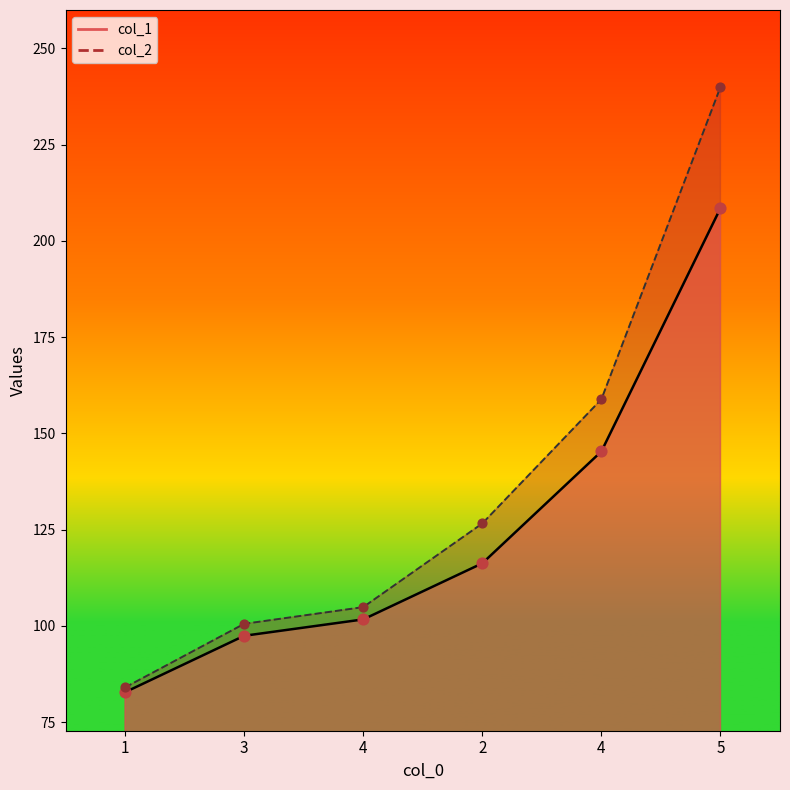

Which series has the largest total across all categories?

col_2